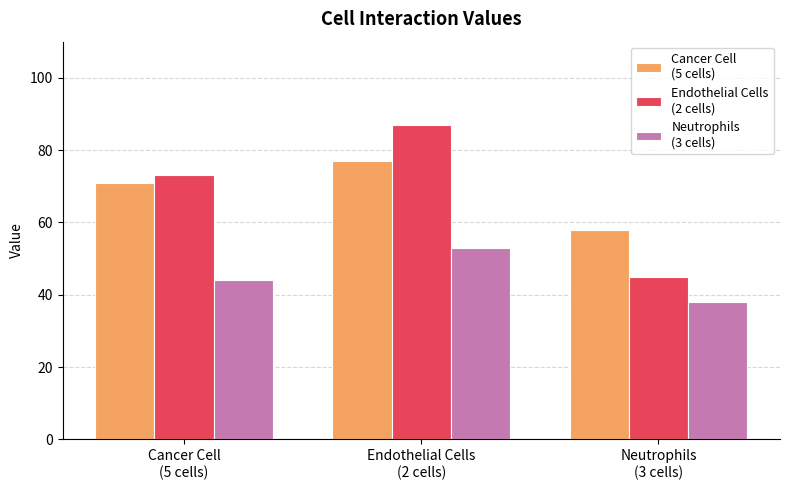

What is the maximum value shown in the chart?

87